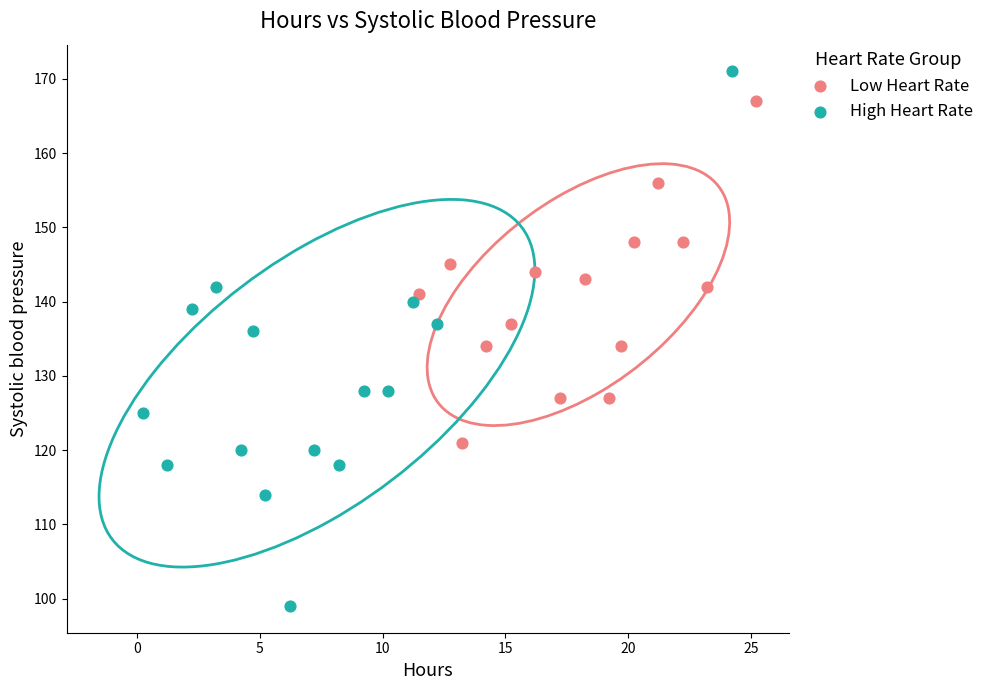

Which series reaches the maximum Y coordinate?

High Heart Rate